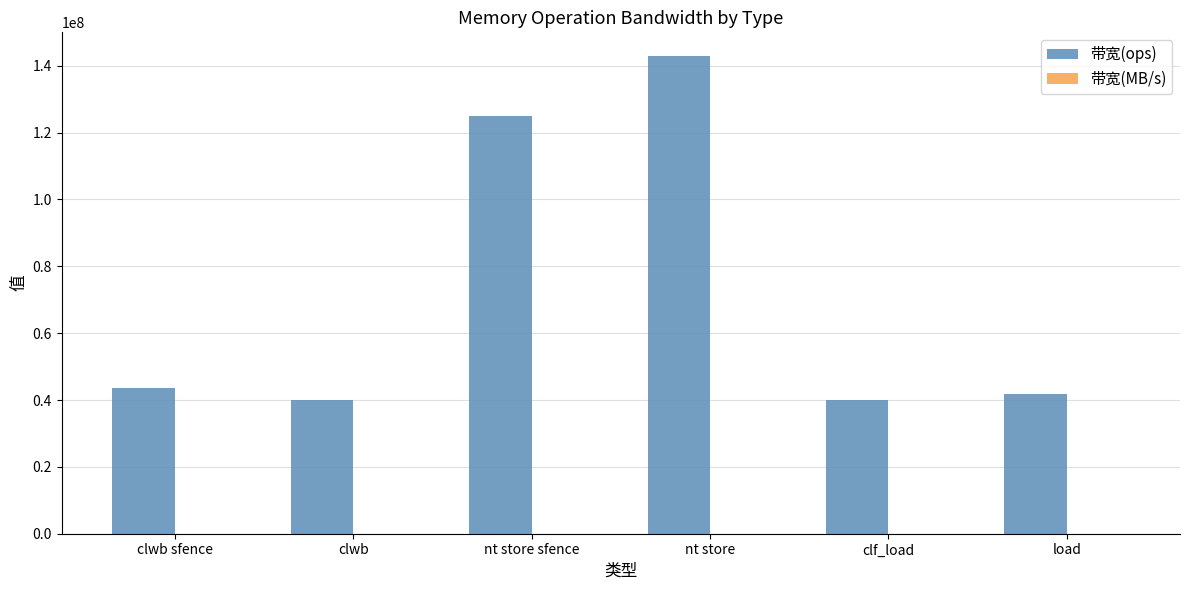

At which category is the sum across all series the highest?

nt store